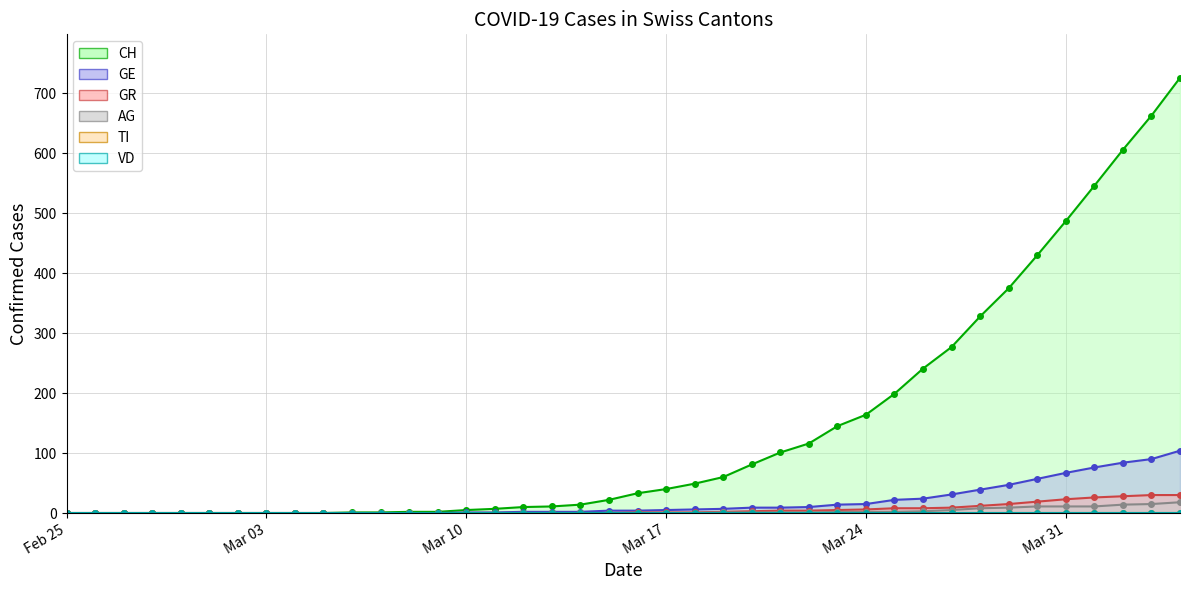

Does the chart have visible grid lines?

Yes